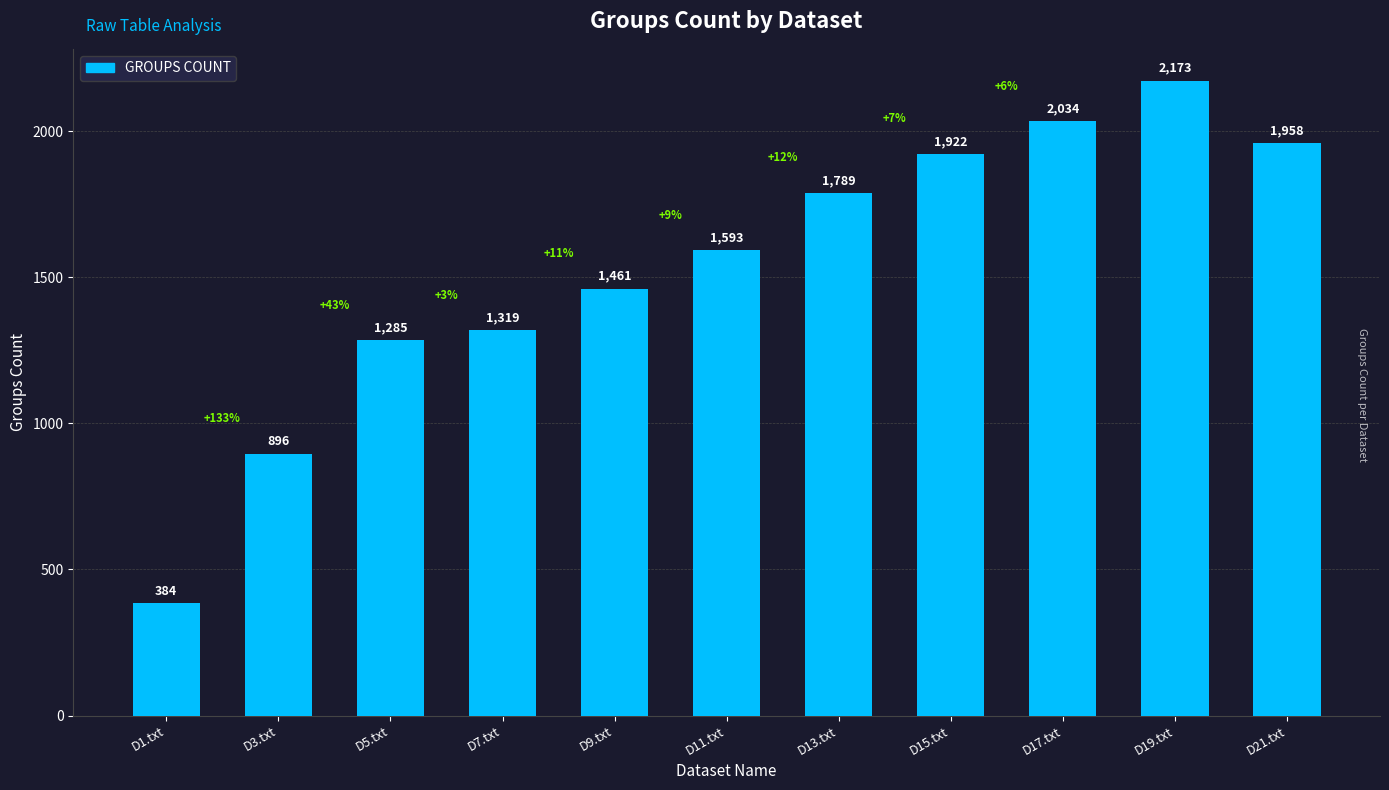

What is the difference between the maximum and minimum values?

1789